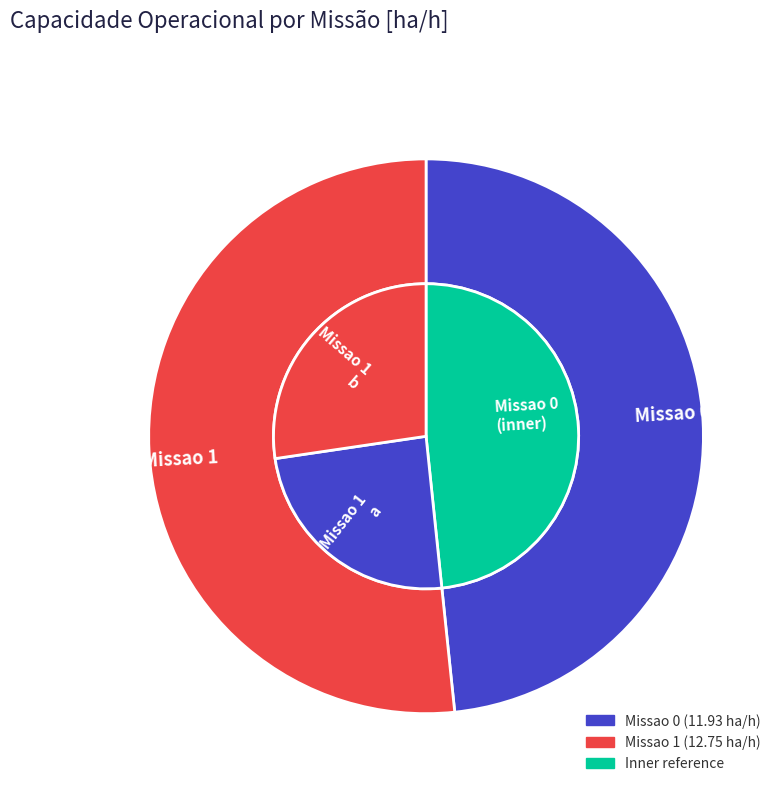

Which category has the biggest portion of the pie?

Missao 1